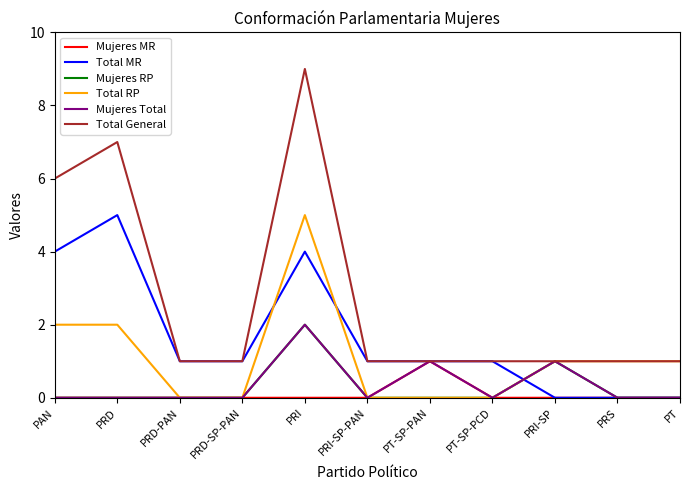

What is the greatest value displayed?

9